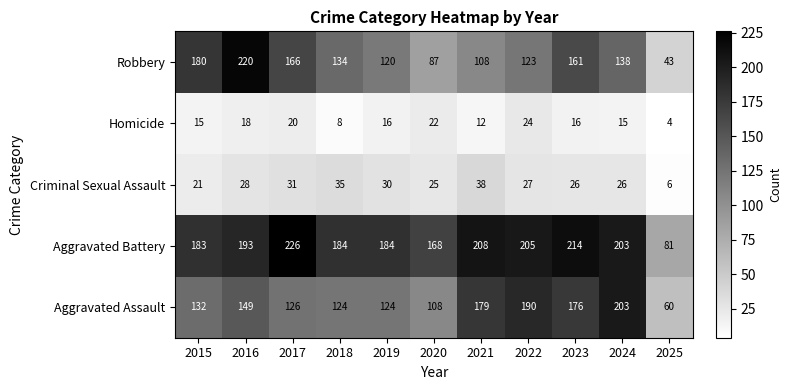

Which label corresponds to the smallest value in the chart?

2025